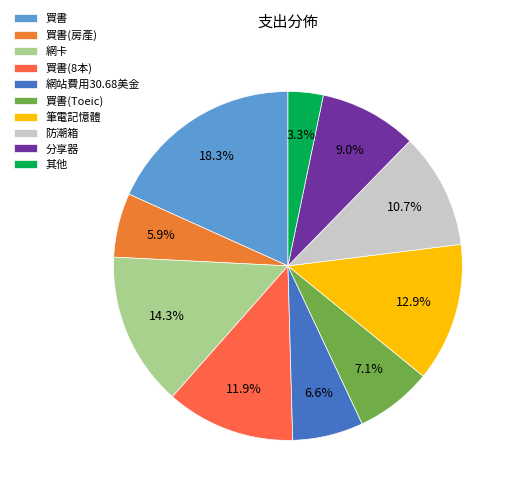

Count the number of slices in the pie.

10